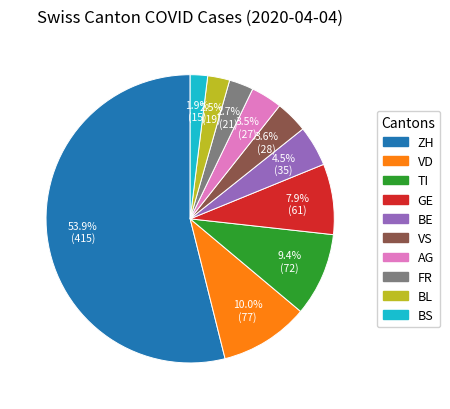

Is there any slice that represents more than half of the pie?

Yes